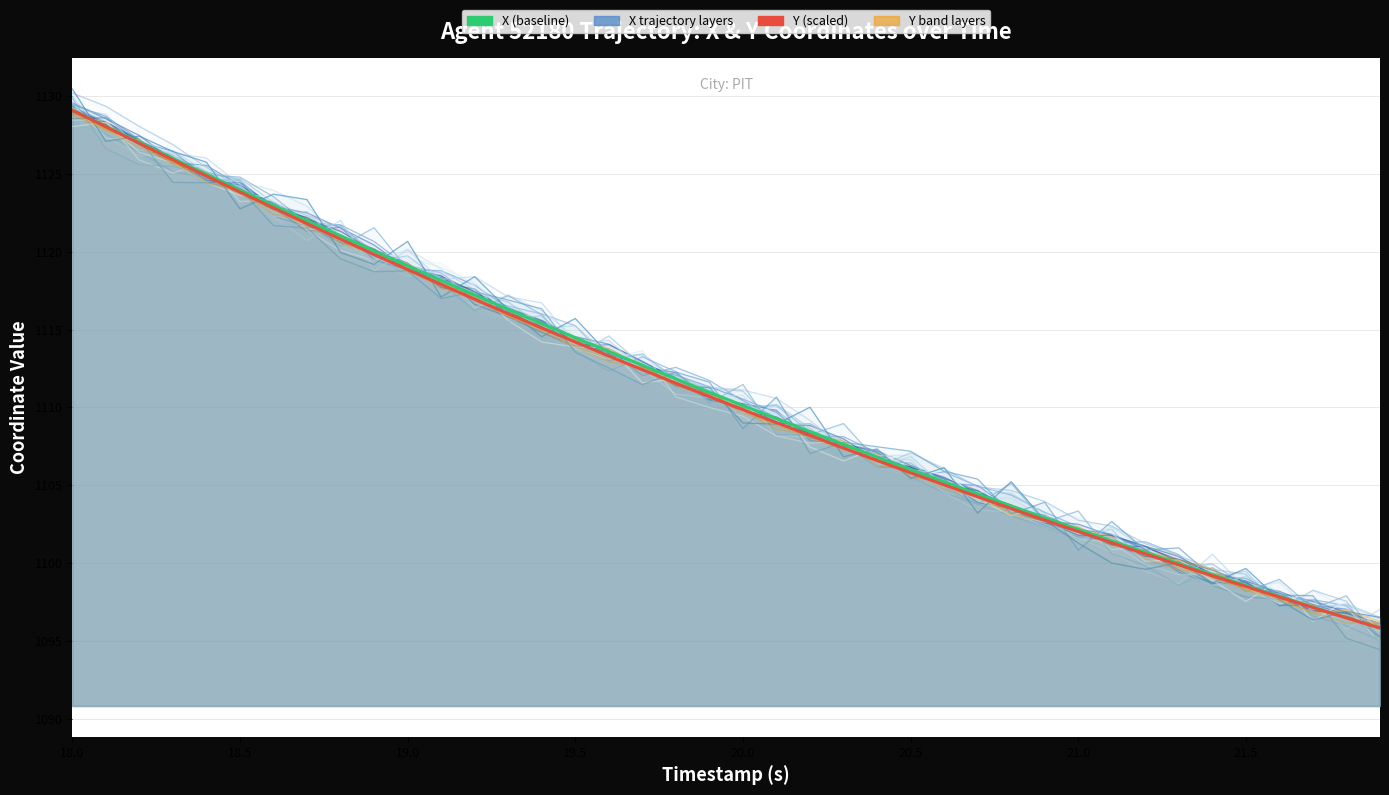

After their last crossing, which series has the higher values: Y band 1 or Y (scaled to X range)?

Y (scaled to X range)